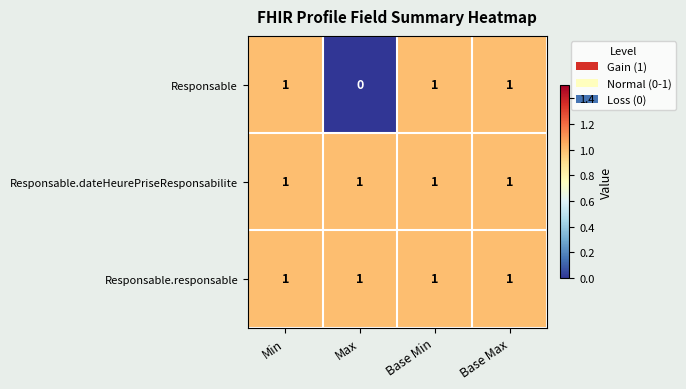

The Responsable.dateHeurePriseResponsabilite series shows 2 at Base Max. True or false?

False